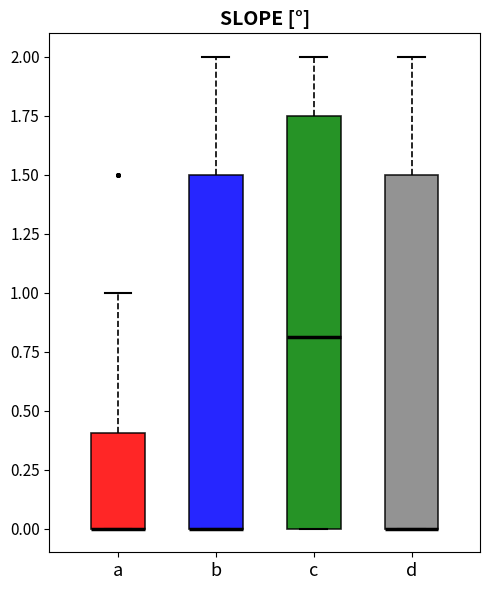

Reading left to right, read every box against the y-axis: the position of its median line, the range the box covers, and the ends of its whiskers. The values are not printed on the chart, so give them approximately, as read against the axis.

a: median 0.00 (drawn on the box's lower edge), box 0.00 to 0.40, whiskers 0.00 to 1.00
b: median 0.00 (drawn on the box's lower edge), box 0.00 to 1.50, whiskers 0.00 to 2.00
c: median 0.80, box 0.00 to 1.75, whiskers 0.00 to 2.00
d: median 0.00 (drawn on the box's lower edge), box 0.00 to 1.50, whiskers 0.00 to 2.00